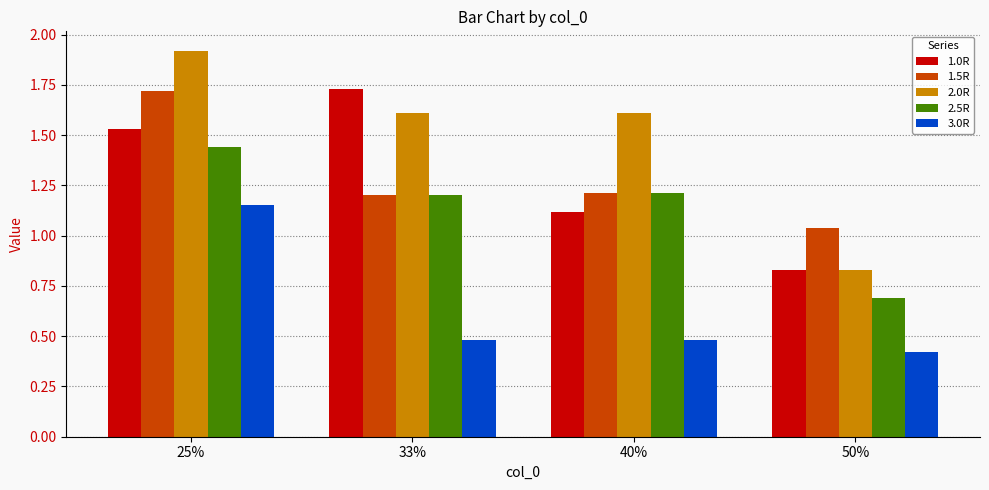

At how many categories does at least one series exceed 1?

4